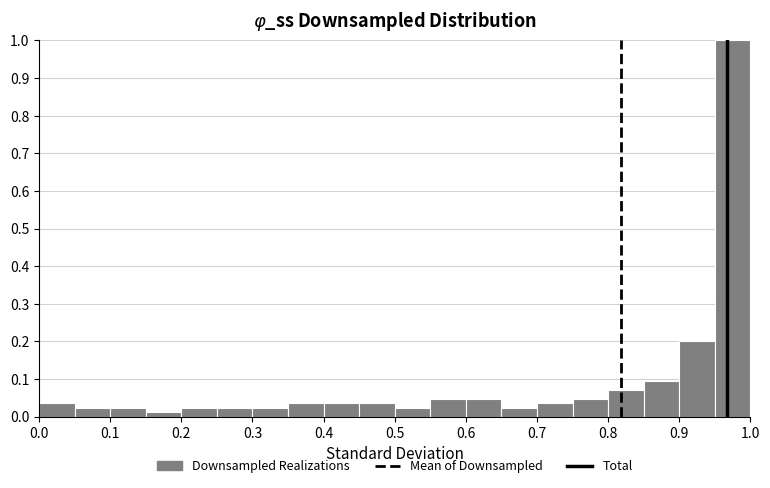

Reading left to right, list every bar in this chart as the range it spans on the x-axis followed by its height. The values are not printed on the chart, so give them approximately, as read against the axis.

0.00 to 0.05: 0.04
0.05 to 0.10: 0.02
0.10 to 0.15: 0.02
0.15 to 0.20: 0.01
0.20 to 0.25: 0.02
0.25 to 0.30: 0.02
0.30 to 0.35: 0.02
0.35 to 0.40: 0.04
0.40 to 0.45: 0.04
0.45 to 0.50: 0.04
0.50 to 0.55: 0.02
0.55 to 0.60: 0.05
0.60 to 0.65: 0.05
0.65 to 0.70: 0.02
0.70 to 0.75: 0.04
0.75 to 0.80: 0.05
0.80 to 0.85: 0.07
0.85 to 0.90: 0.09
0.90 to 0.95: 0.20
0.95 to 1.00: 1.00